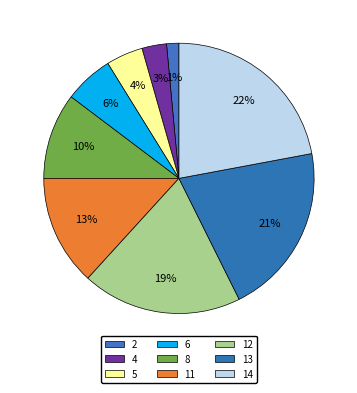

What is the largest slice in the pie chart?

14